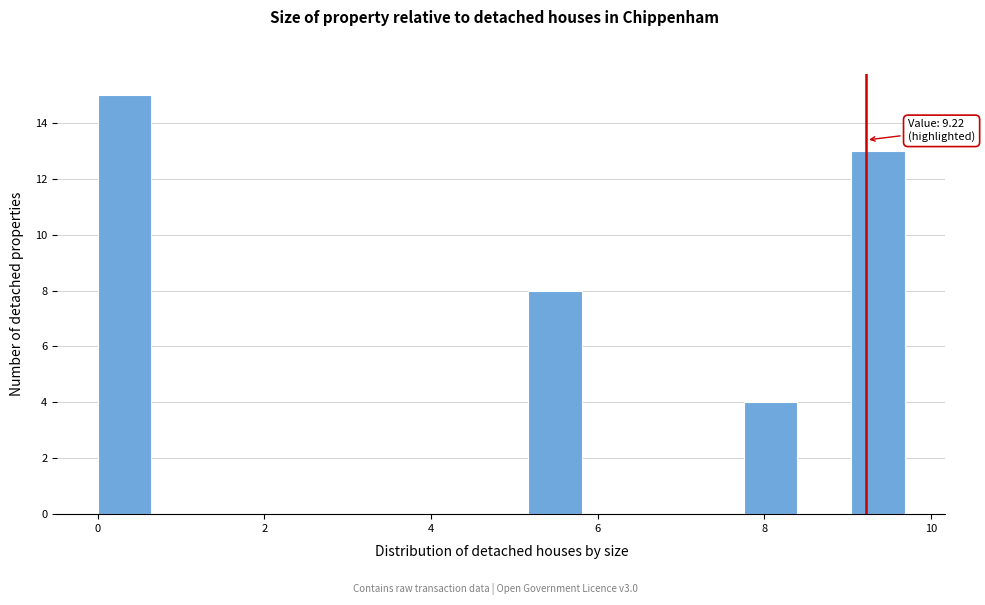

Around what value on the x-axis is the tallest bar? Give the approximate position of its centre, as read against the axis.

0.4